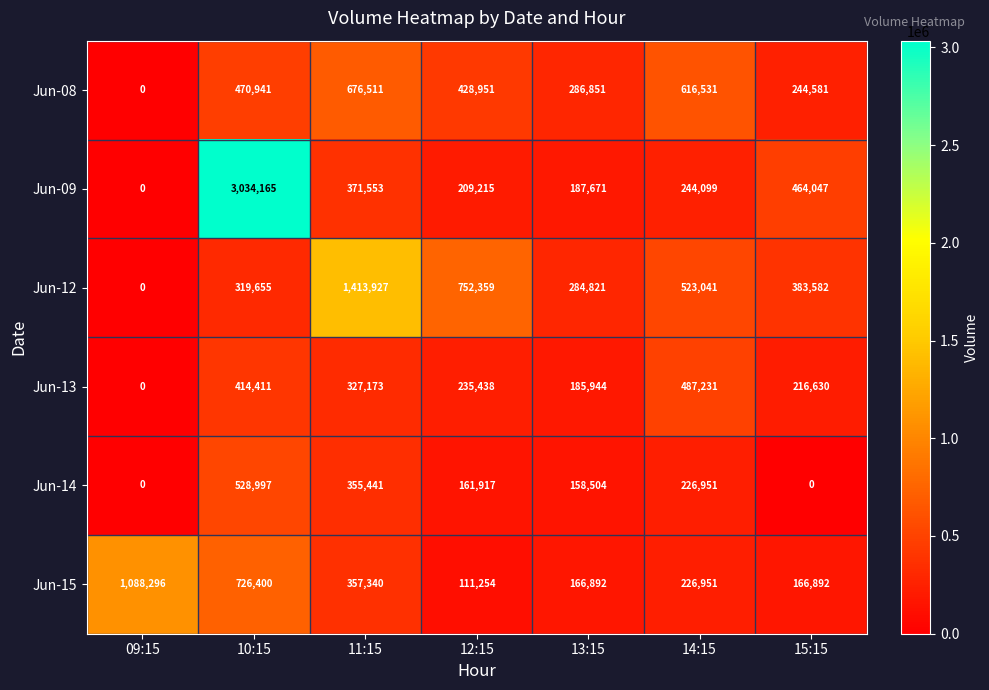

Which label corresponds to the largest value in the chart?

10:15